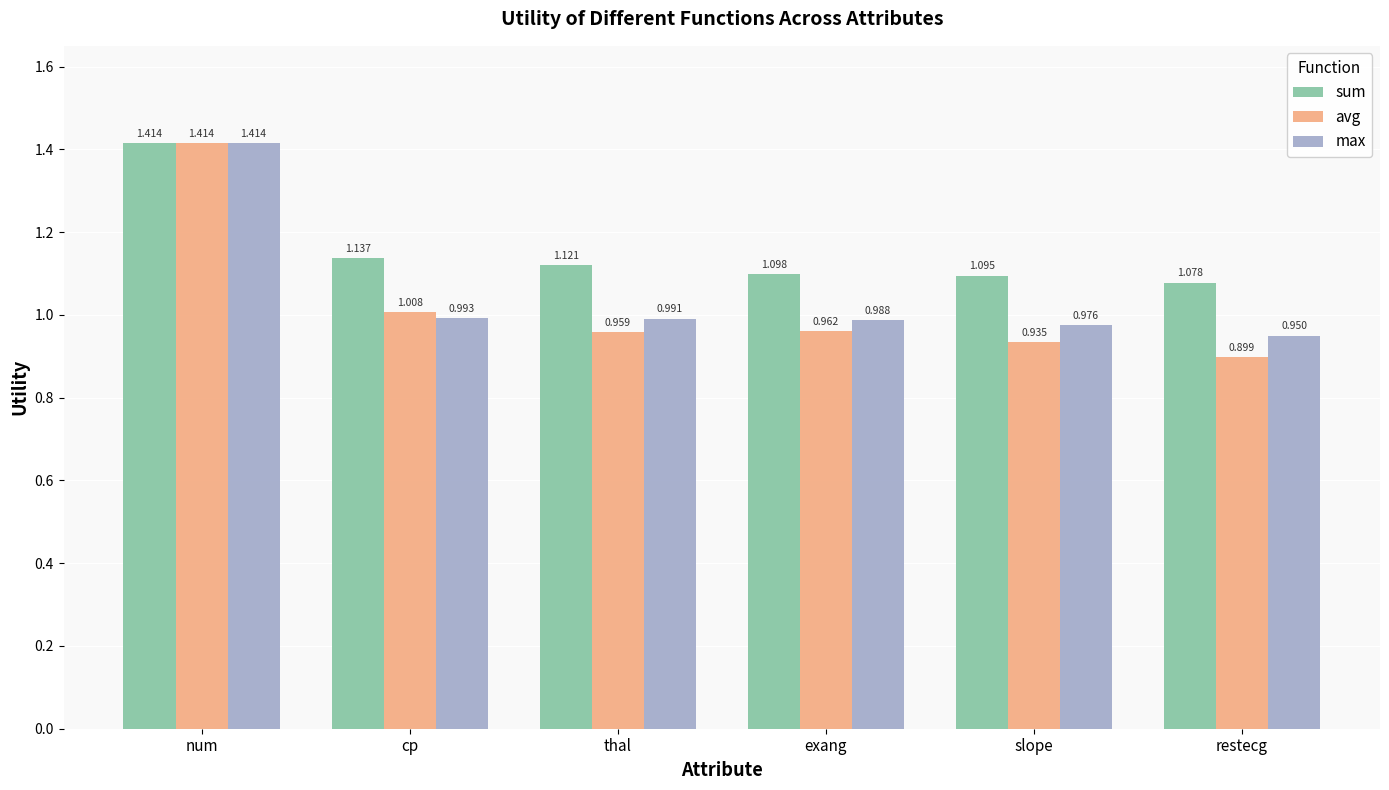

Which category has the lowest value in the avg series?

restecg